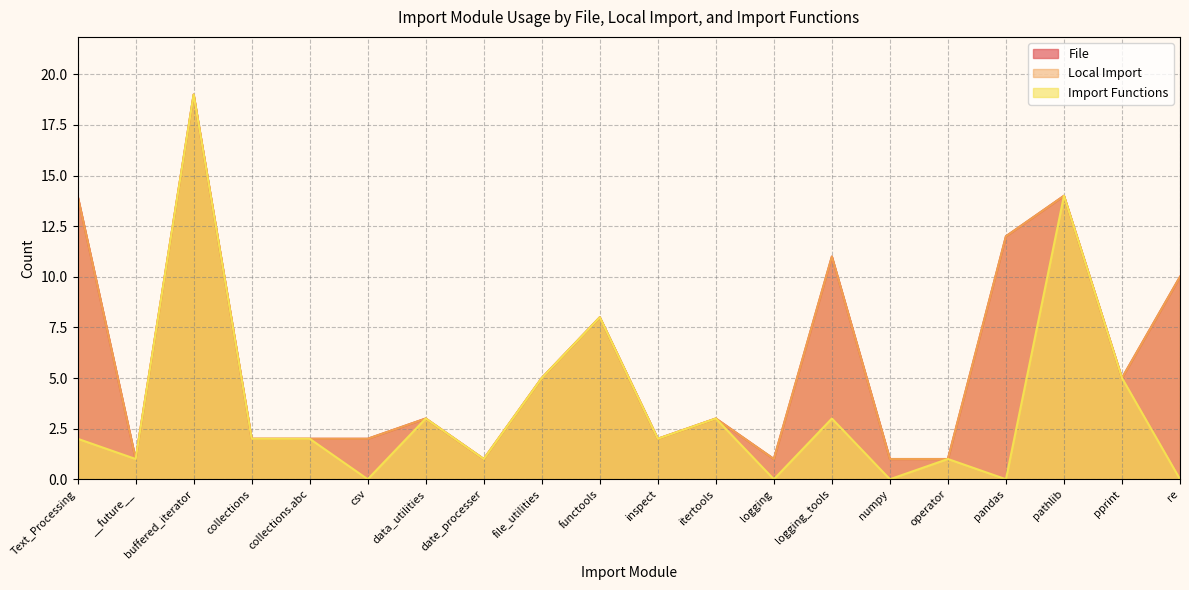

What is the label of the 7th point from the right?

logging_tools